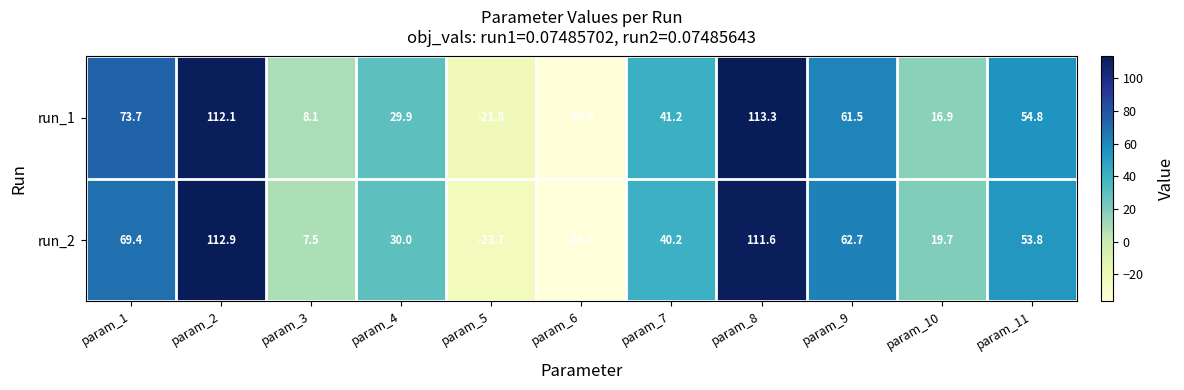

What is the approximate value of run_1 at param_11?

54.8